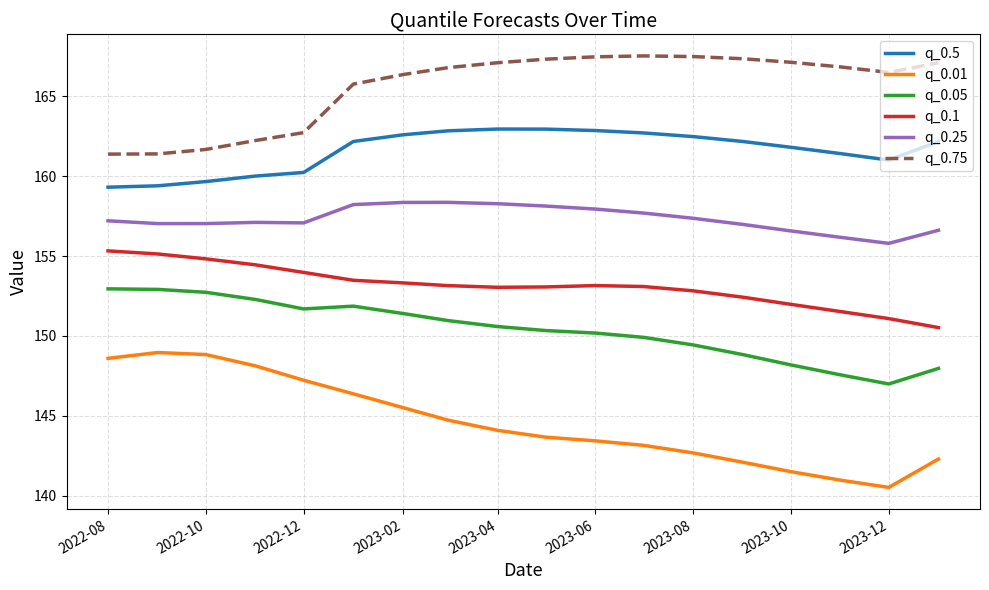

Which series has the largest total across all categories?

q_0.75